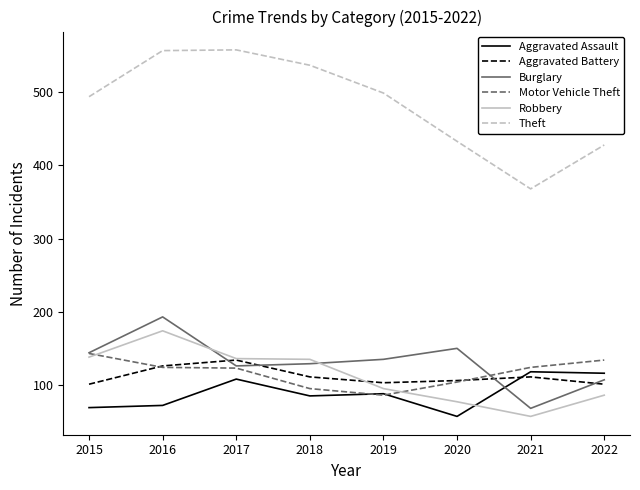

What is the difference between the maximum and minimum values in the Aggravated Battery series?

33